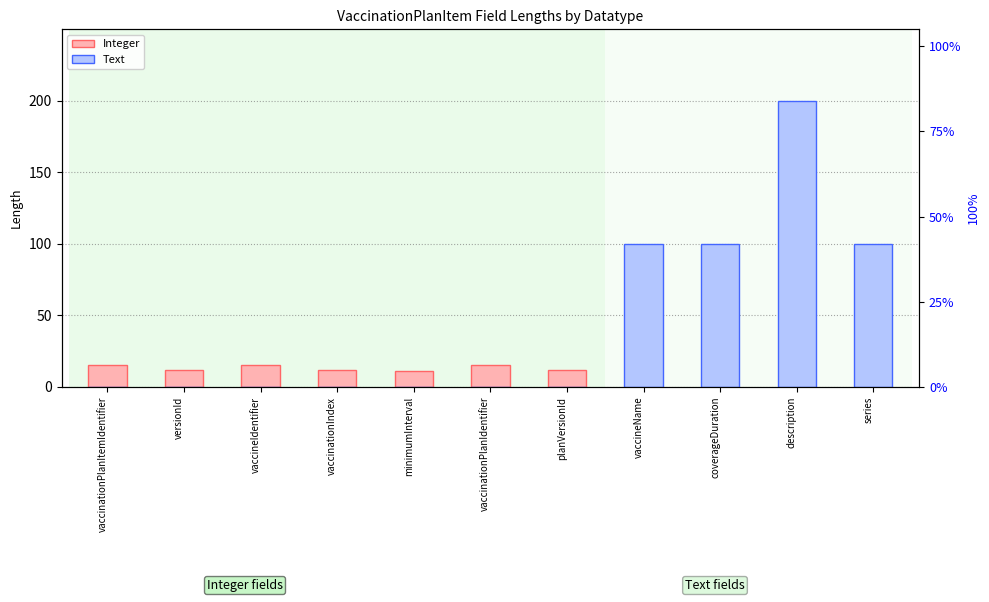

What is the spread (max minus min) of values at minimumInterval?

11